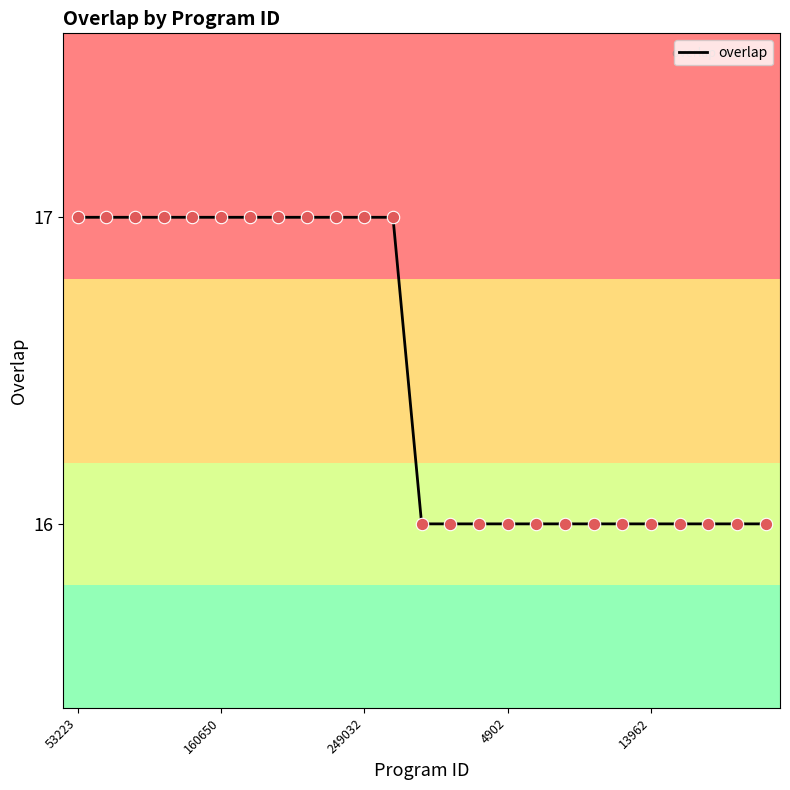

What is the minimum value shown in the chart?

16